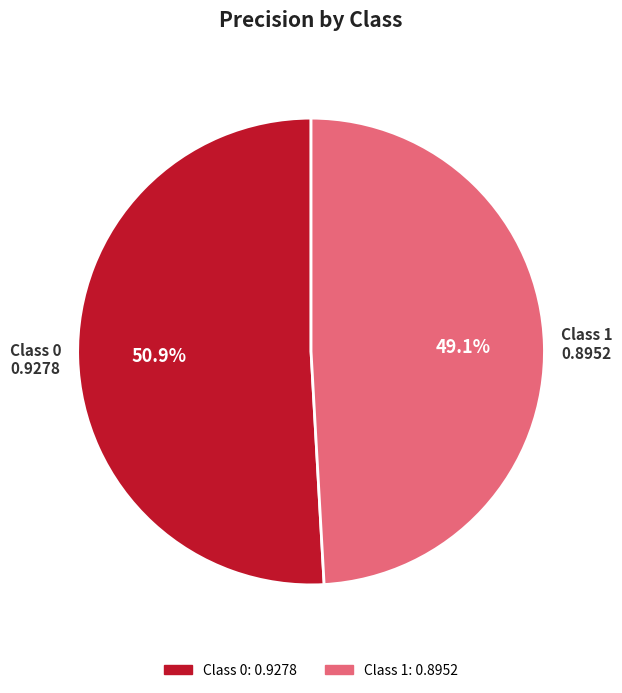

Is there any slice that represents more than half of the pie?

Yes